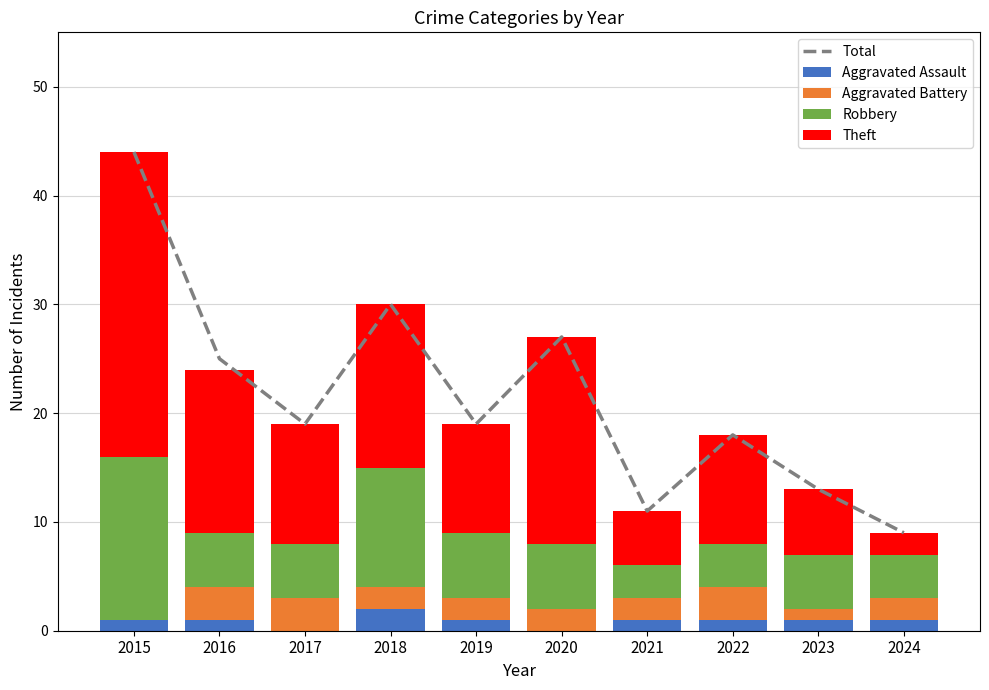

Reading right to left, transcribe all the data shown in this chart.

Total: 2024=9	2023=13	2022=18	2021=11	2020=27	2019=19	2018=30	2017=19	2016=25	2015=44
Aggravated Assault: 2024=1	2023=1	2022=1	2021=1	2020=0	2019=1	2018=2	2017=0	2016=1	2015=1
Aggravated Battery: 2024=2	2023=1	2022=3	2021=2	2020=2	2019=2	2018=2	2017=3	2016=3	2015=0
Robbery: 2024=4	2023=5	2022=4	2021=3	2020=6	2019=6	2018=11	2017=5	2016=5	2015=15
Theft: 2024=2	2023=6	2022=10	2021=5	2020=19	2019=10	2018=15	2017=11	2016=15	2015=28